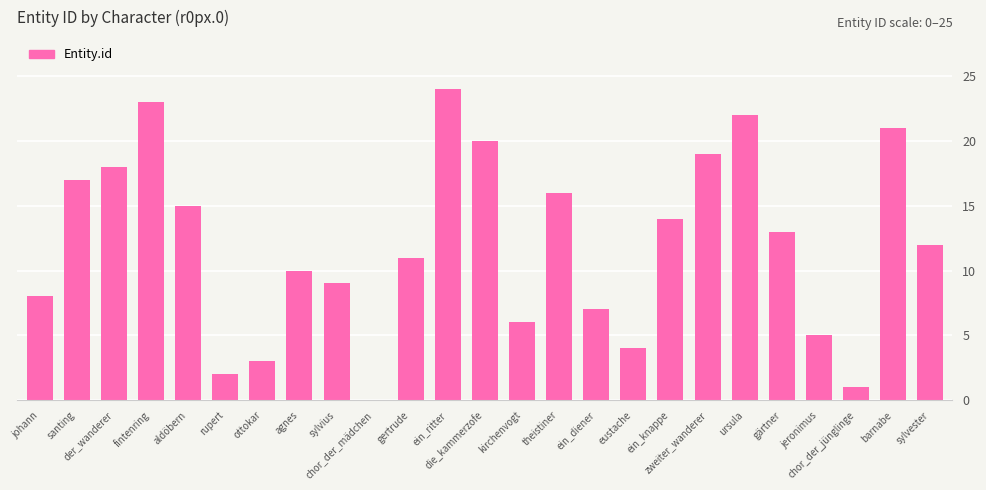

True or false: the data shows 6 at ursula.

False